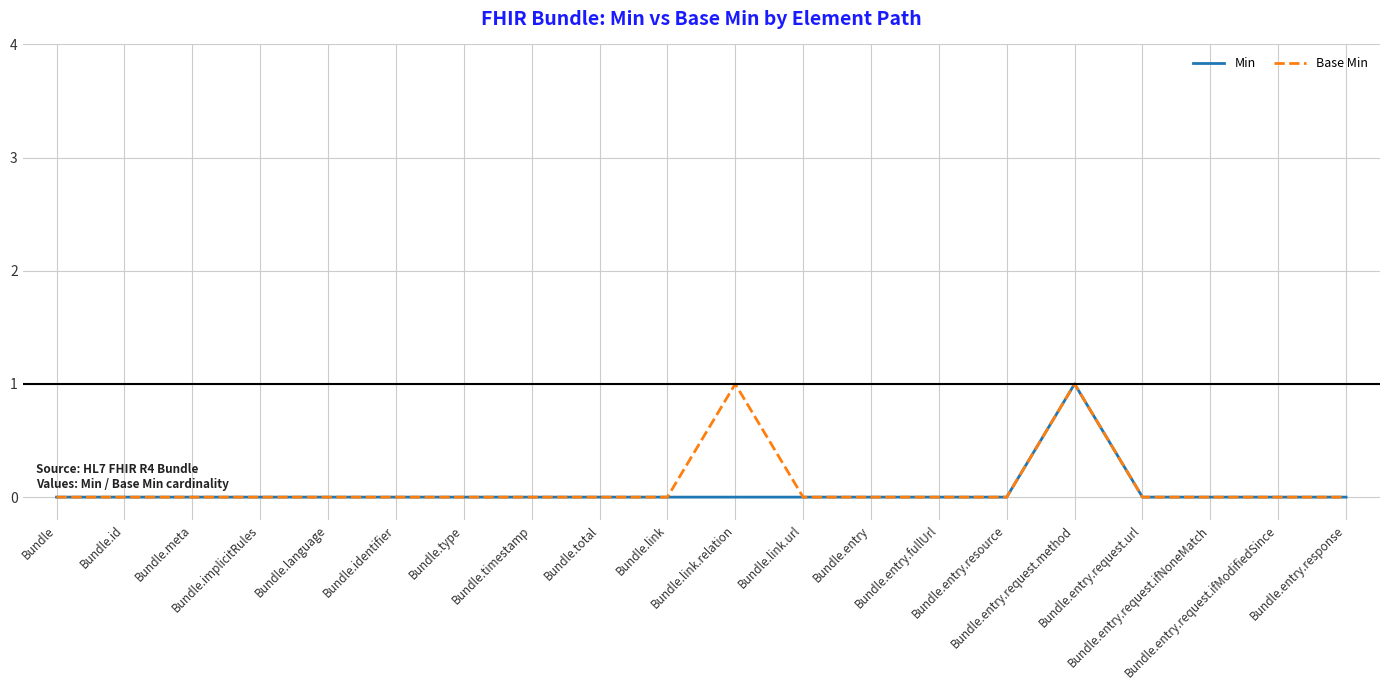

Does the chart display data point markers on the line(s)?

No